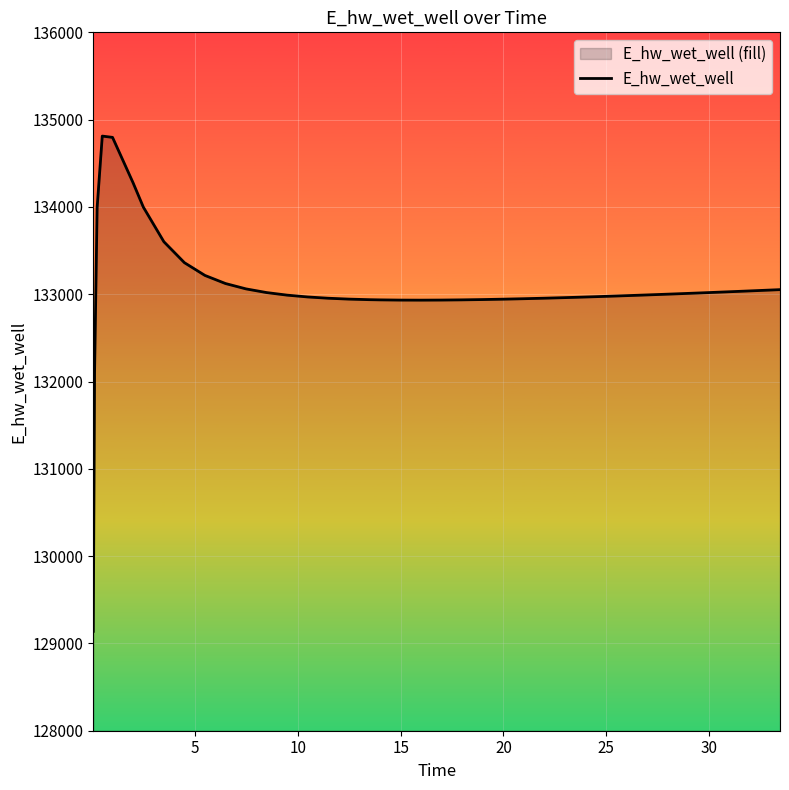

What is the difference between the maximum and minimum values?

5673.0